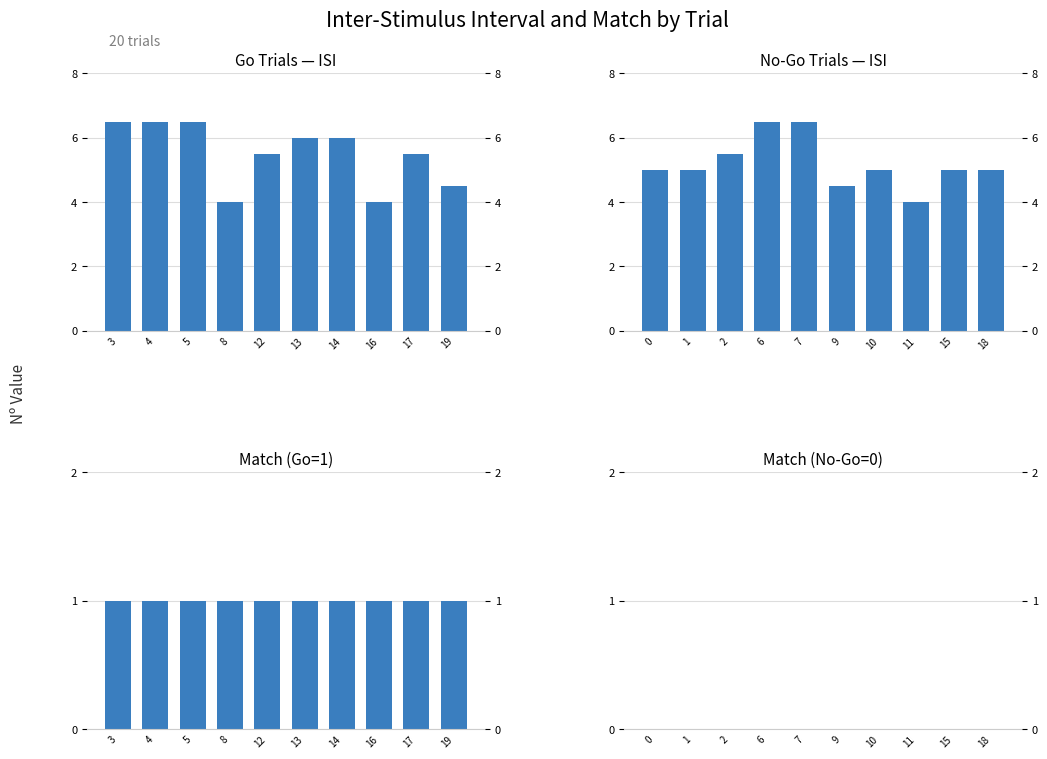

How many groups of bars are there?

10